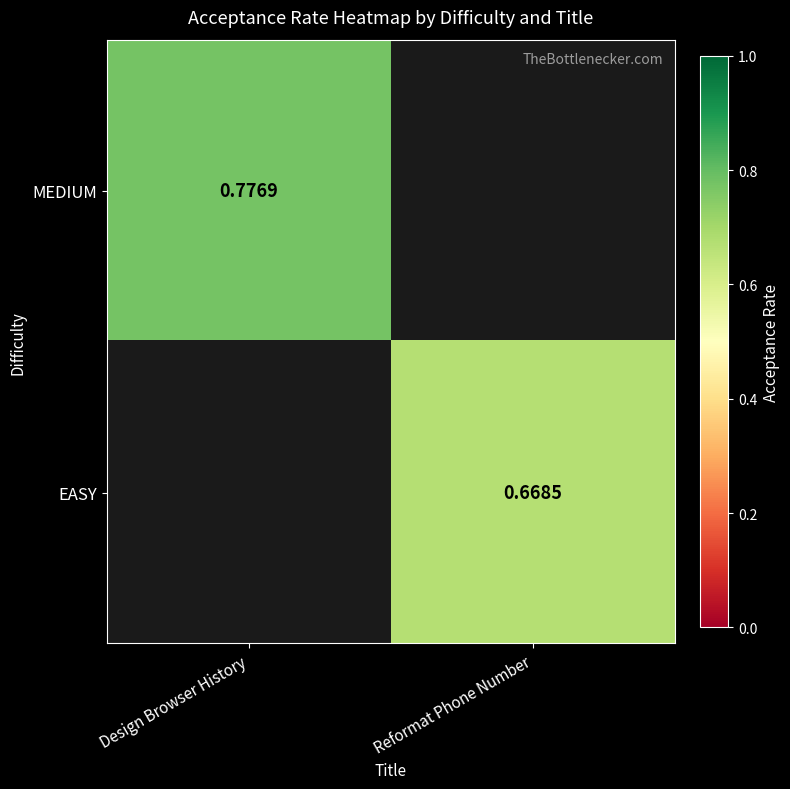

Is the value of EASY at Reformat Phone Number greater than the value of MEDIUM at Design Browser History?

No